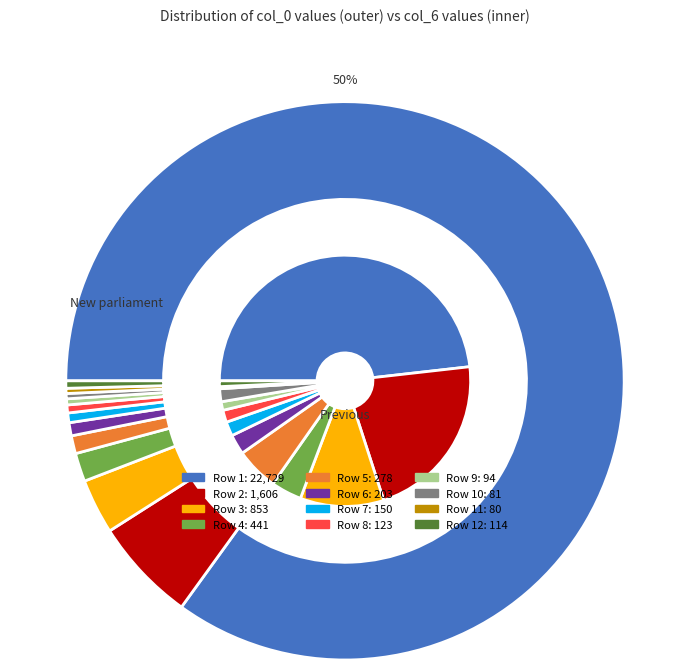

Rank the categories by value from lowest to highest.

80, 81, 94, 114, 123, 150, 203, 278, 441, 853, 1606, 22729